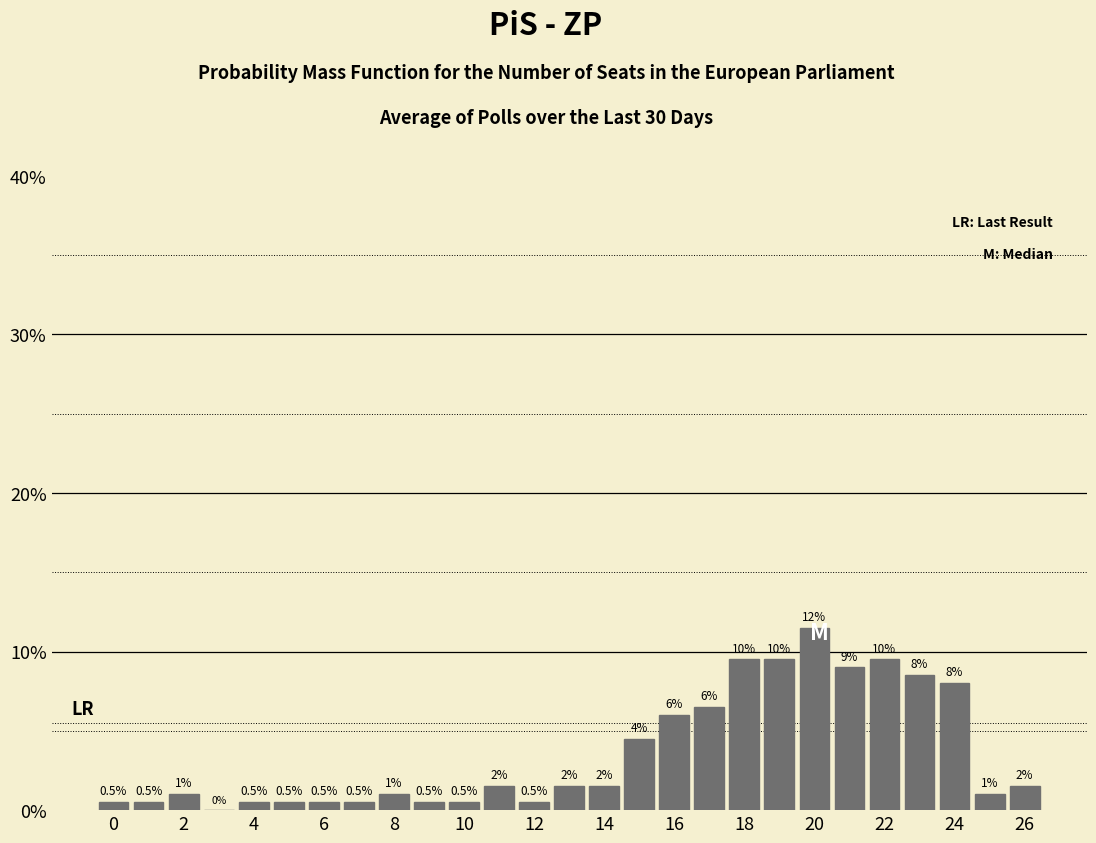

Over which range of the x-axis is the bar tallest?

19.5 to 20.5